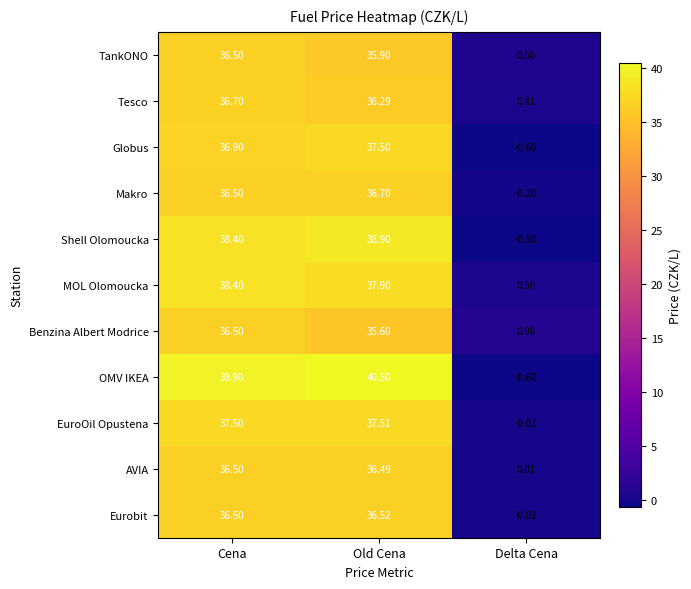

Which series has the largest range (max minus min)?

OMV IKEA